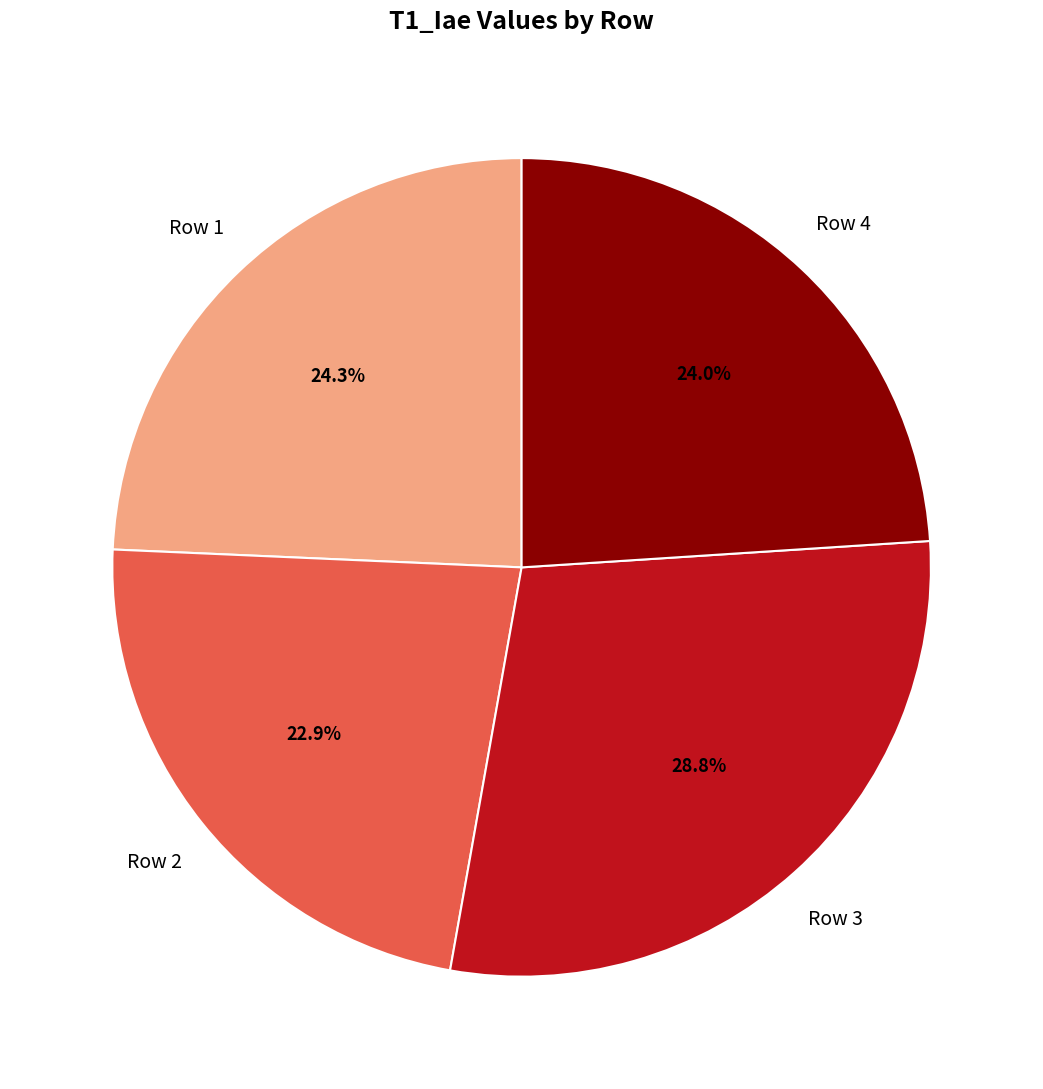

How many slices are in this pie chart?

4